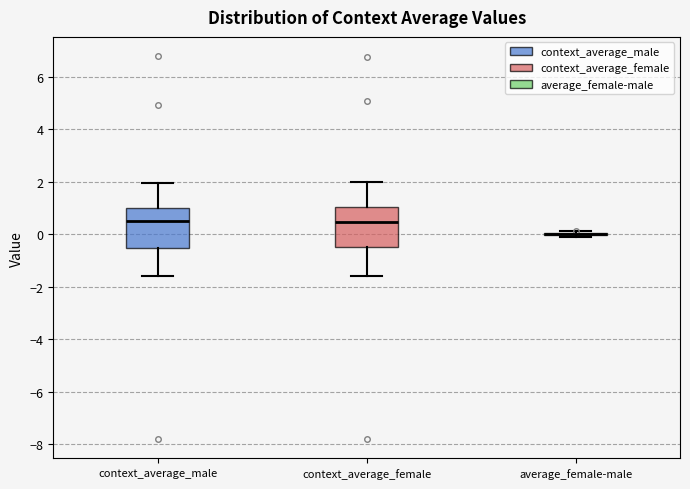

Reading left to right, transcribe this box plot: for each box, give where its median line is, the range the box spans, and where its two whiskers end, as read against the y-axis. The values are not printed on the chart, so give them approximately, as read against the axis.

context_average_male: median 0.6, box -0.6 to 1.0, whiskers -1.6 to 2.0
context_average_female: median 0.4, box -0.6 to 1.0, whiskers -1.6 to 2.0
average_female-male: box collapsed to a line at 0.0, whiskers -0.2 to 0.2